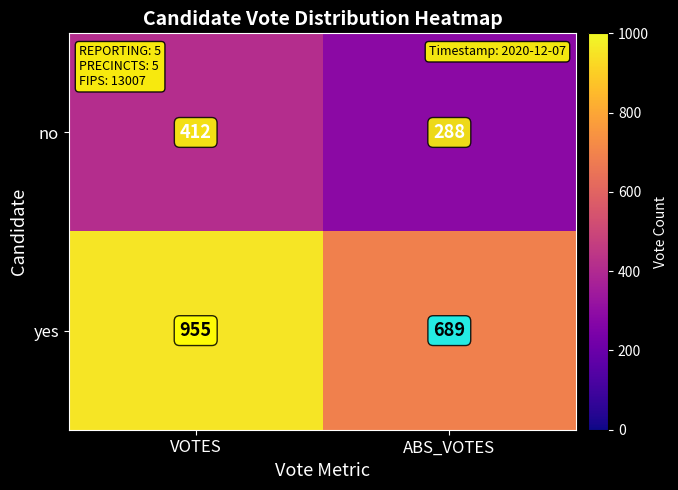

Which label corresponds to the largest value in the chart?

VOTES